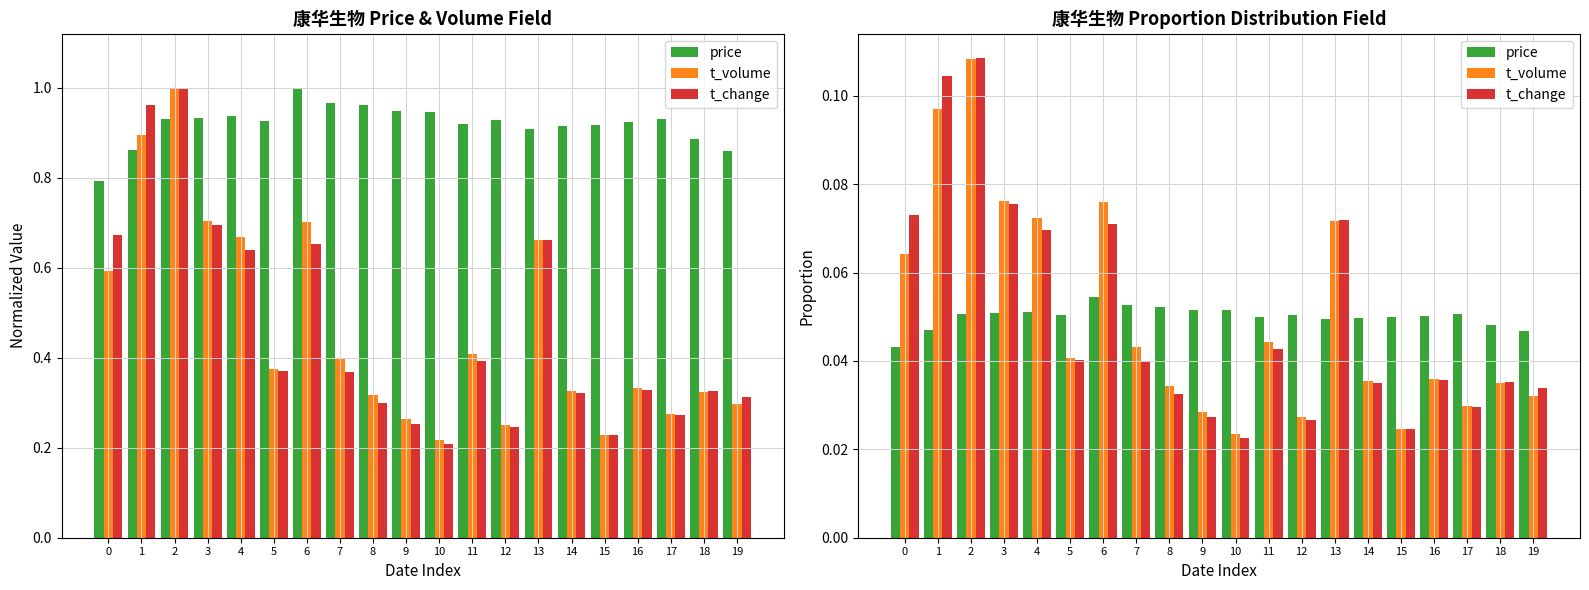

At how many categories does at least one series exceed 0?

20